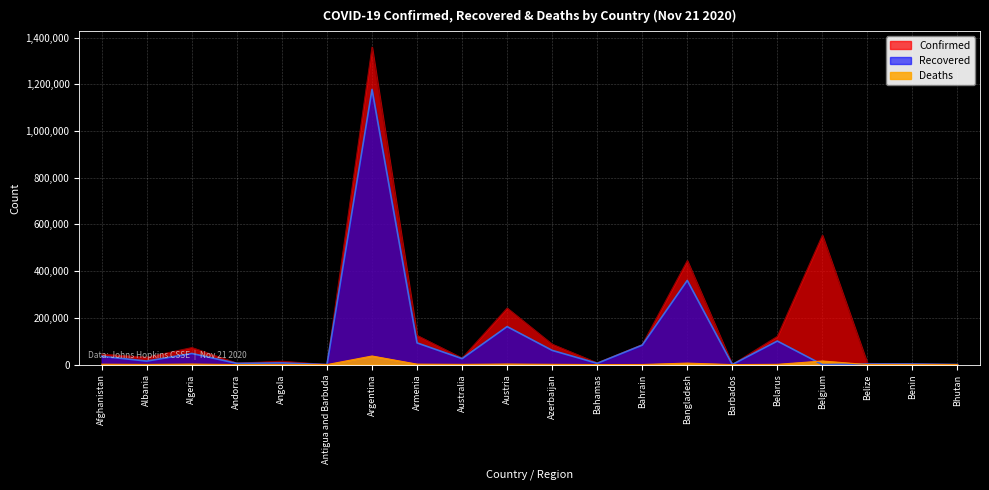

True or false: Deaths has a value of 7 at Barbados.

True